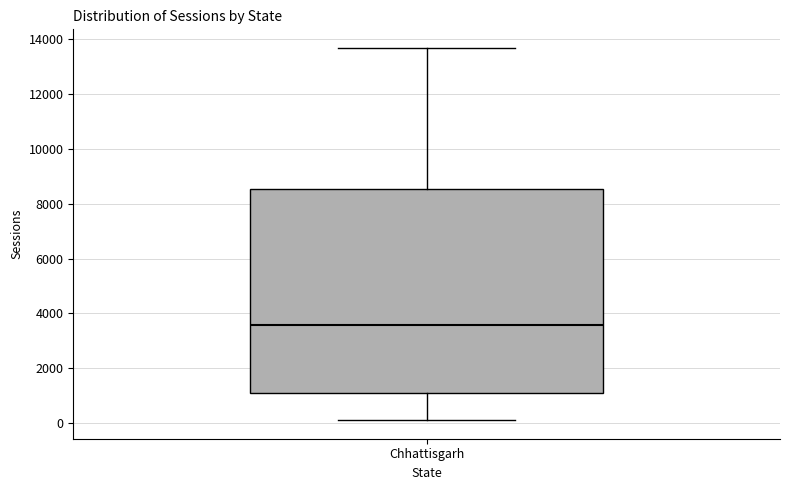

Transcribe this box plot: give where the median line is, the range the box spans, and where the two whiskers end, as read against the y-axis. The values are not printed on the chart, so give them approximately, as read against the axis.

median 3600, box 1000 to 8600, whiskers 200 to 13600